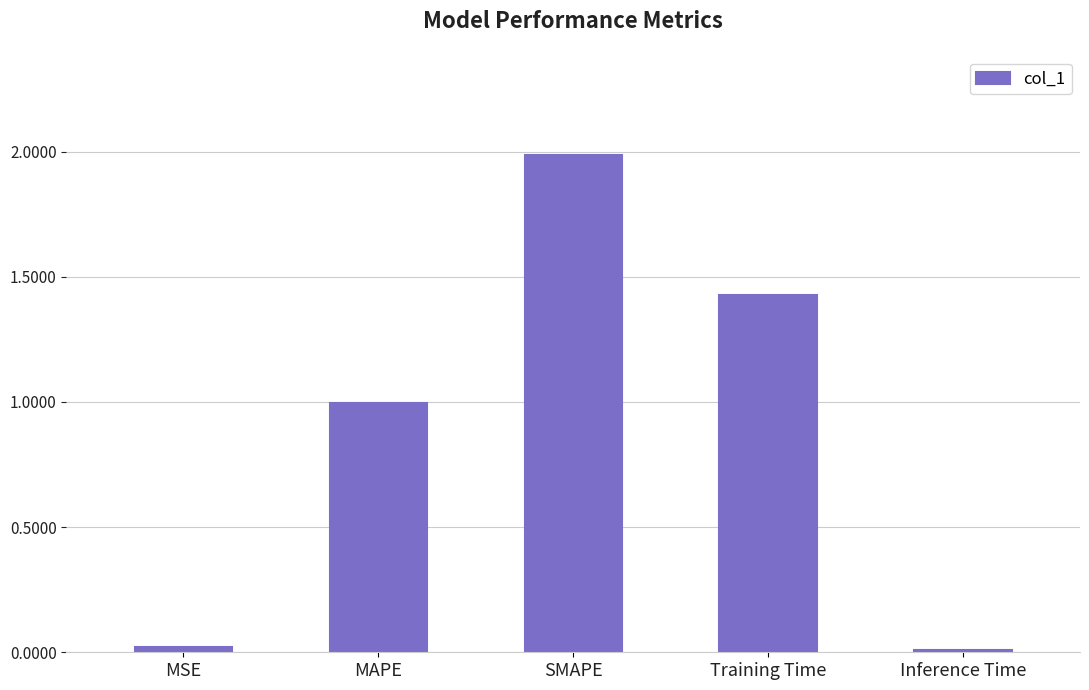

What is the greatest value displayed?

2.0